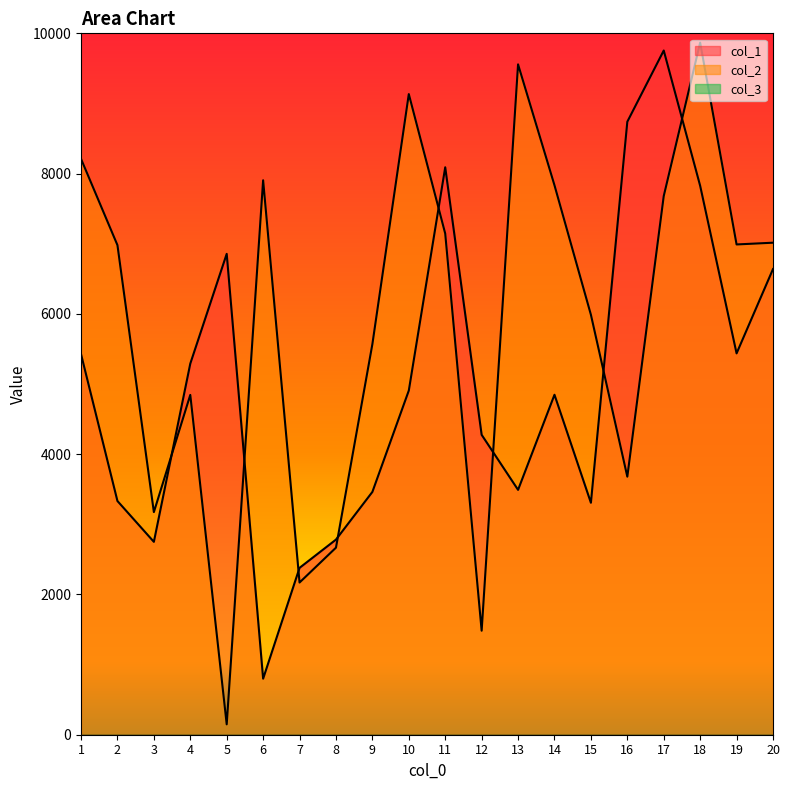

What is the value of the col_2 point at the 9th from the left?

5569